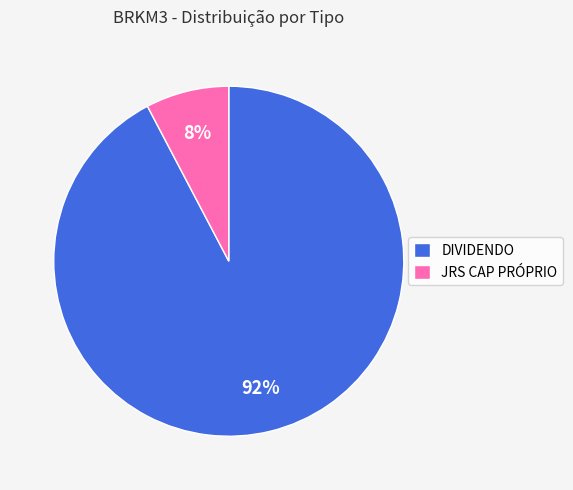

Is the sum of JRS CAP PRÓPRIO and DIVIDENDO greater than half?

Yes